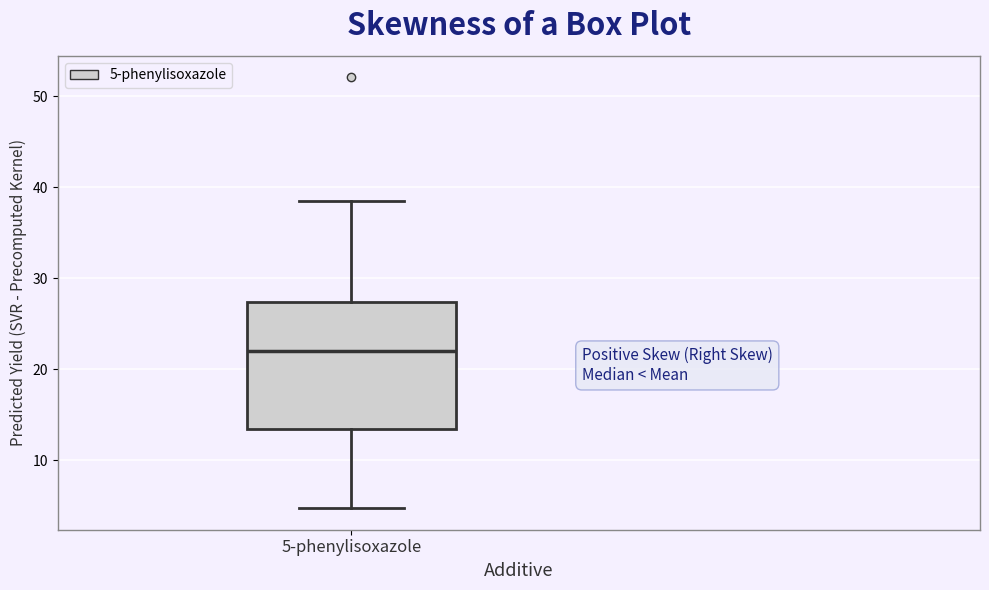

Read this box plot against the y-axis: the position of the median line, the range covered by the box, and the ends of both whiskers. The values are not printed on the chart, so give them approximately, as read against the axis.

median 22, box 13 to 27, whiskers 5 to 38